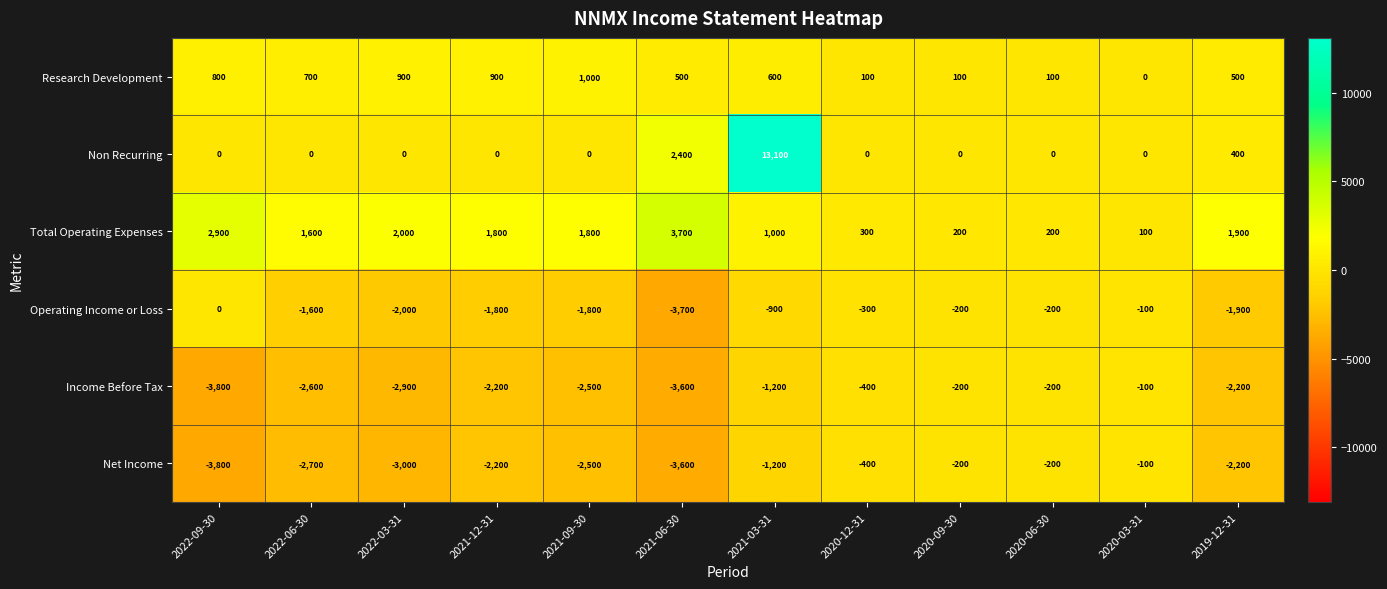

How many series are shown in this chart?

6